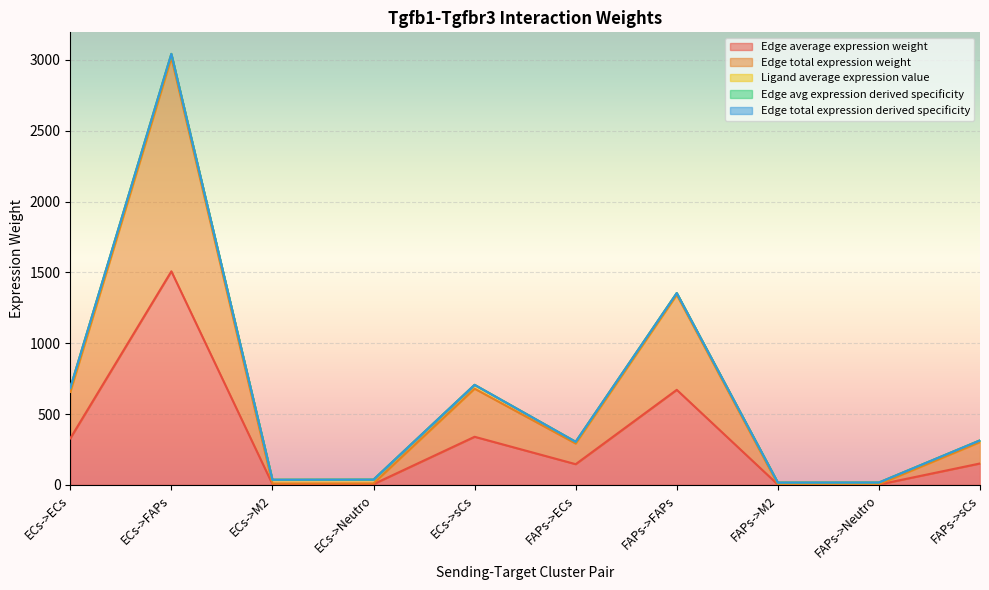

Does the chart display data point markers on the line(s)?

No